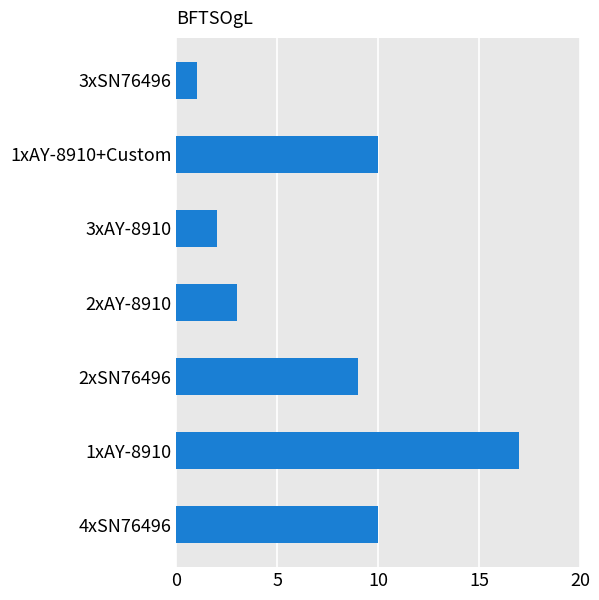

What is the difference between the second highest and second lowest values?

8